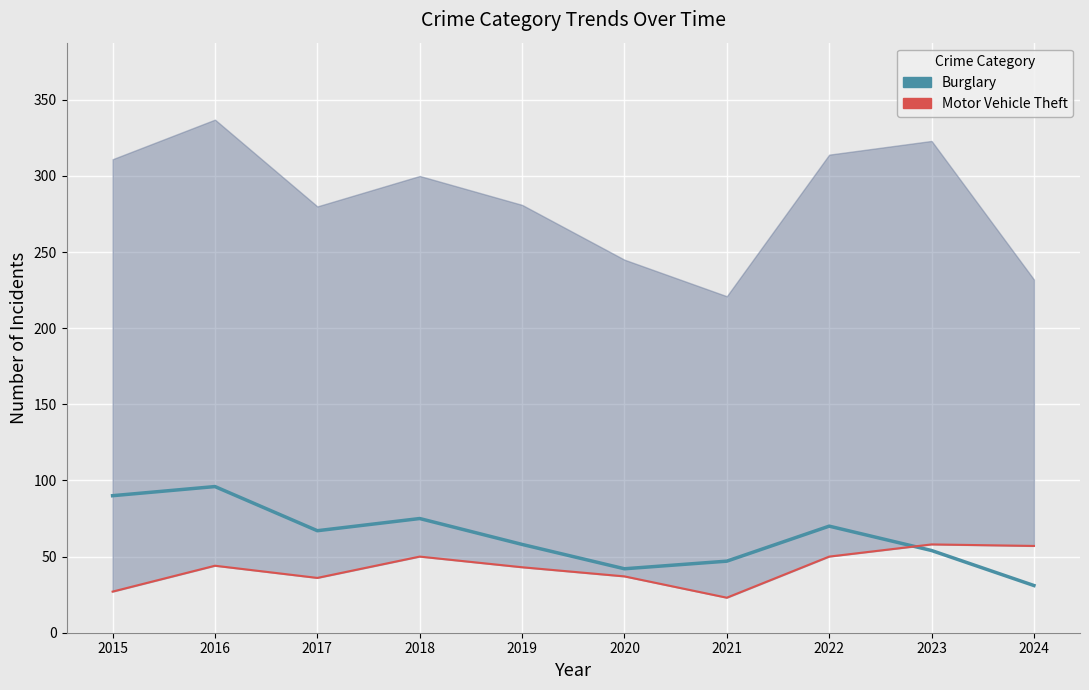

What is the value of the Burglary point at the 8th from the left?

70